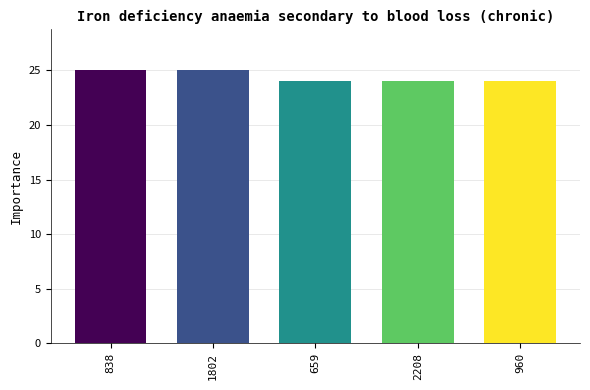

What is the change in value from 838 to 2208?

-1